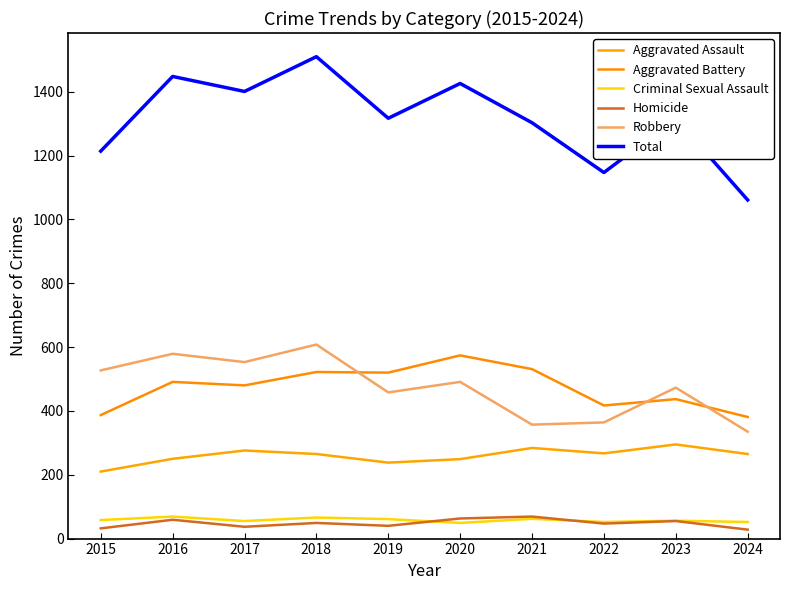

How many lines are shown in the chart?

6